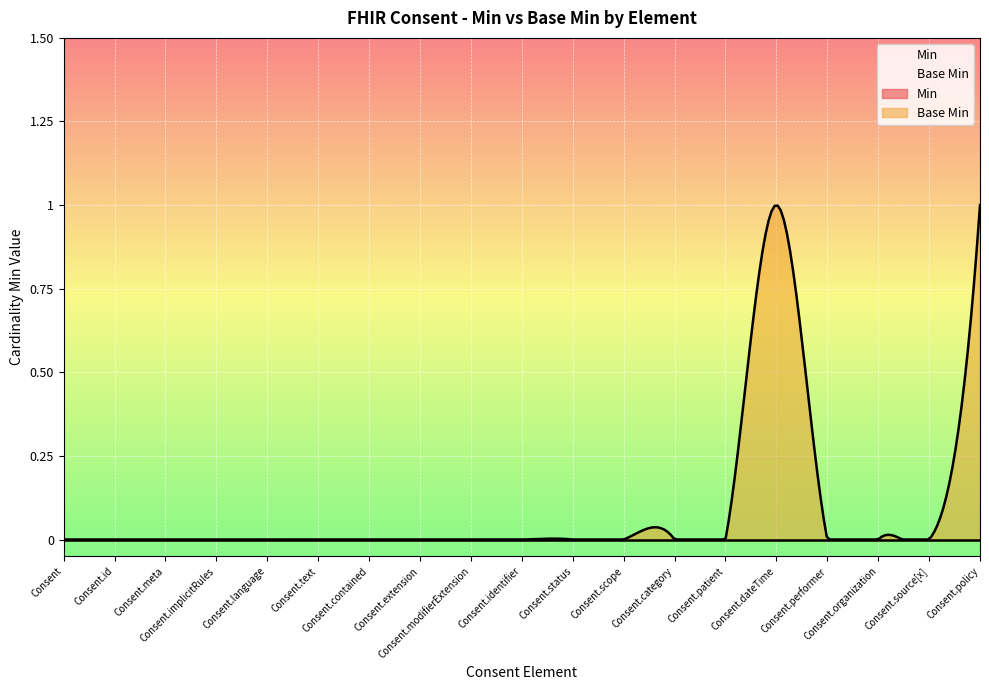

Reading right to left, extract all data points from this chart.

Min: Consent.policy=0	Consent.source[x]=0	Consent.organization=0	Consent.performer=0	Consent.dateTime=0	Consent.patient=0	Consent.category=0	Consent.scope=0	Consent.status=0	Consent.identifier=0	Consent.modifierExtension=0	Consent.extension=0	Consent.contained=0	Consent.text=0	Consent.language=0	Consent.implicitRules=0	Consent.meta=0	Consent.id=0	Consent=0
Base Min: Consent.policy=1	Consent.source[x]=0	Consent.organization=0	Consent.performer=0	Consent.dateTime=1	Consent.patient=0	Consent.category=0	Consent.scope=0	Consent.status=0	Consent.identifier=0	Consent.modifierExtension=0	Consent.extension=0	Consent.contained=0	Consent.text=0	Consent.language=0	Consent.implicitRules=0	Consent.meta=0	Consent.id=0	Consent=0